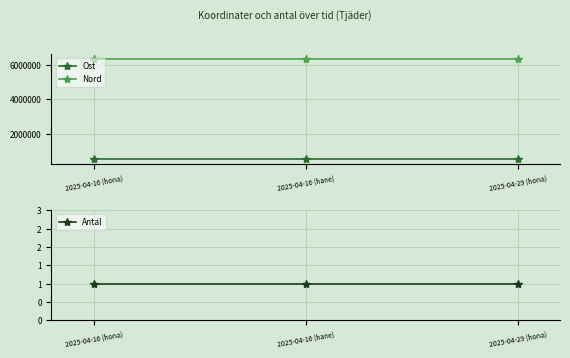

Between 2025-04-16 (hane) and 2025-04-16 (hona), which is larger?

2025-04-16 (hane)